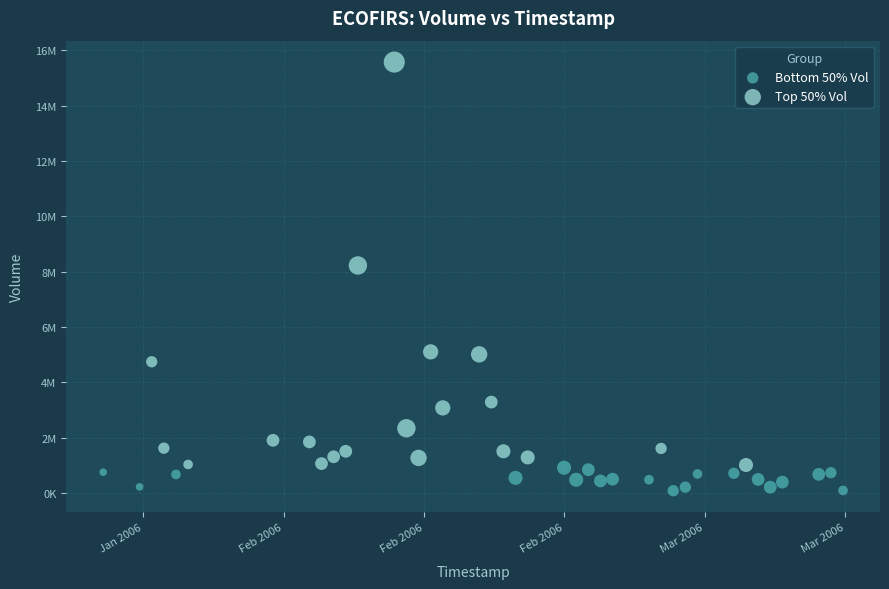

Which series has the largest Y range (max minus min)?

Top 50% Vol